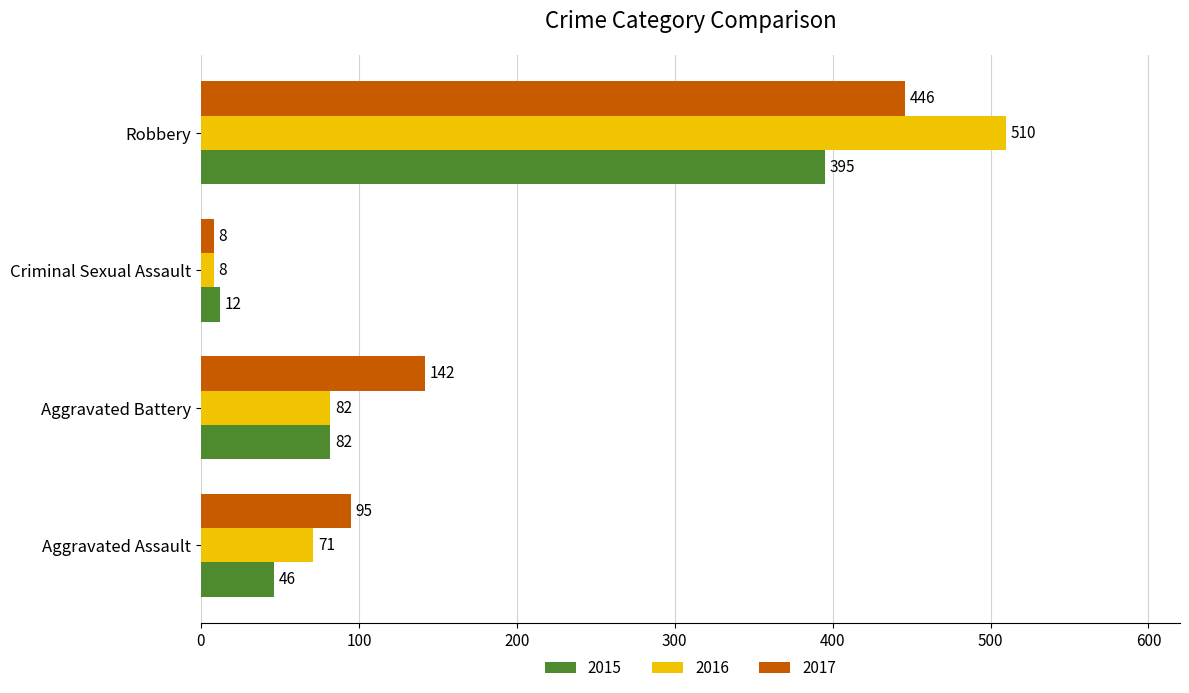

Count the 2017 values in the range 95 to 446.

3